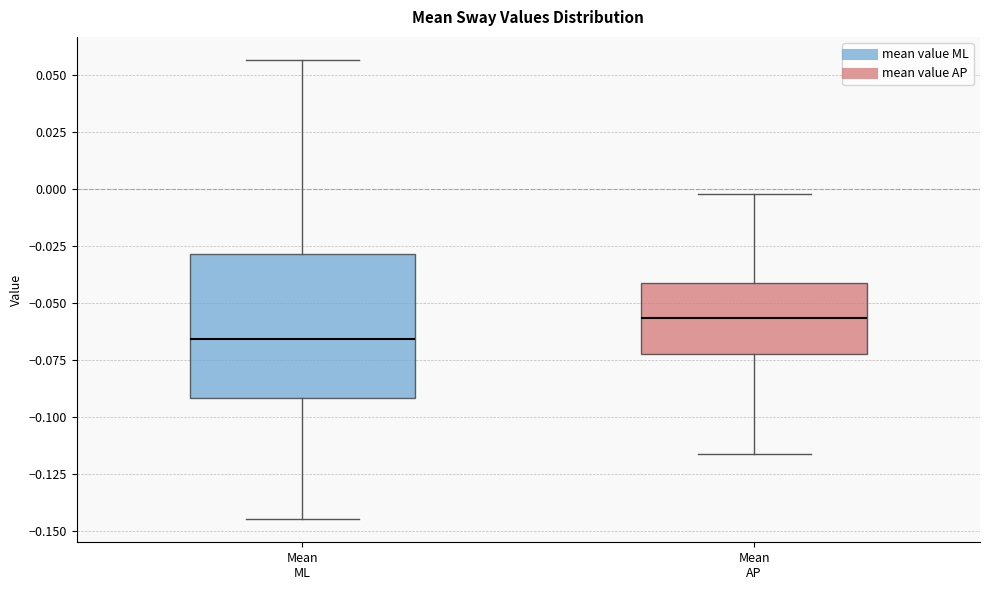

Reading left to right, read every box against the y-axis: the position of its median line, the range the box covers, and the ends of its whiskers. The values are not printed on the chart, so give them approximately, as read against the axis.

Mean ML: median -0.065, box -0.090 to -0.030, whiskers -0.145 to 0.055
Mean AP: median -0.055, box -0.075 to -0.040, whiskers -0.115 to 0.000